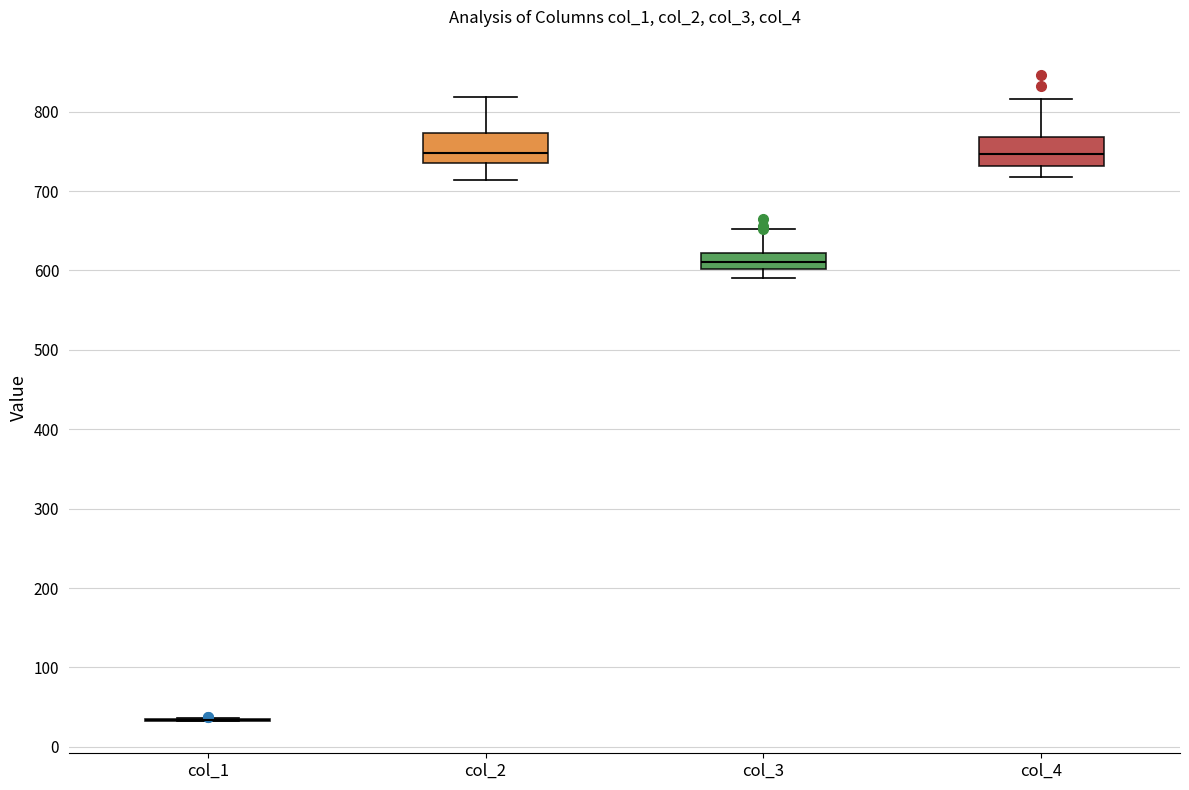

Reading left to right, read every box against the y-axis: the position of its median line, the range the box covers, and the ends of its whiskers. The values are not printed on the chart, so give them approximately, as read against the axis.

col_1: box collapsed to a line at 30, whiskers 30 to 40
col_2: median 750, box 740 to 770, whiskers 710 to 820
col_3: median 610, box 600 to 620, whiskers 590 to 650
col_4: median 750, box 730 to 770, whiskers 720 to 820